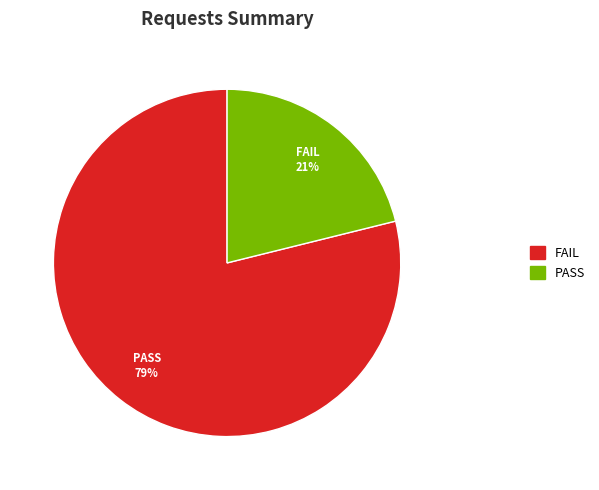

Does any single category account for the majority?

Yes